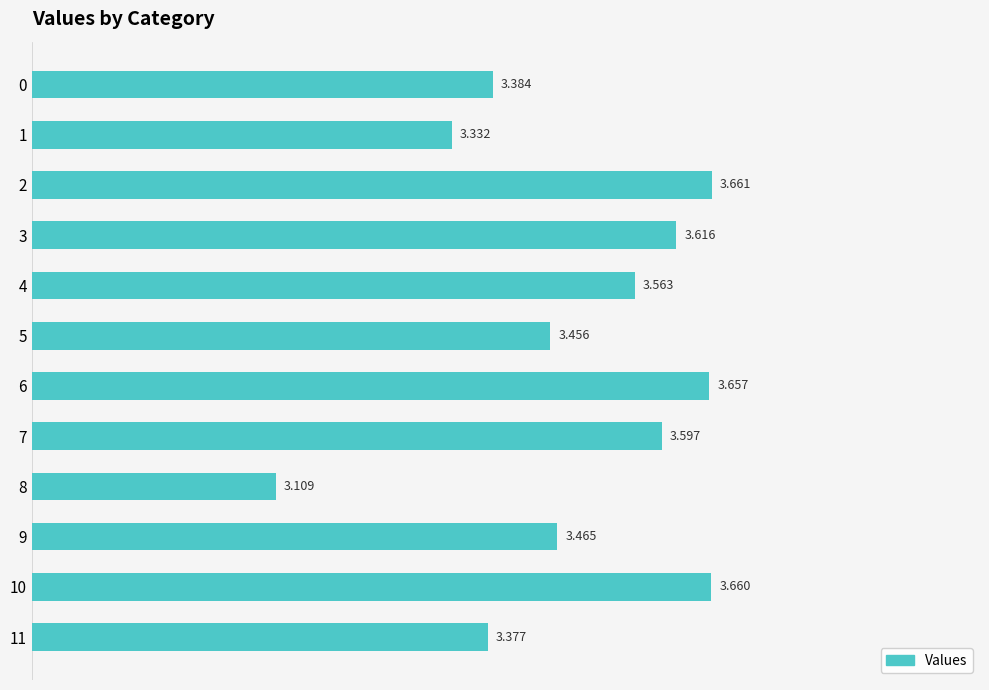

List the labels in order of value, largest first.

2, 10, 6, 3, 7, 4, 9, 5, 0, 11, 1, 8